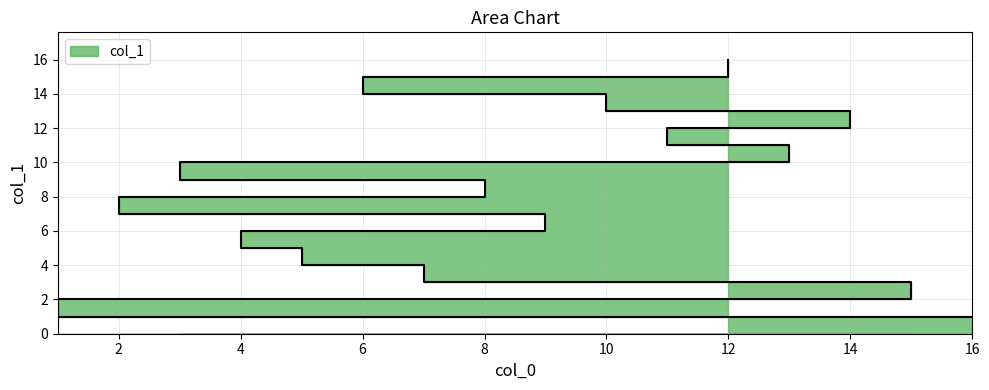

Reading left to right, list all the values displayed in this chart.

16=1	1=2	15=3	7=4	5=5	4=6	9=7	2=8	8=9	3=10	13=11	11=12	14=13	10=14	6=15	12=16